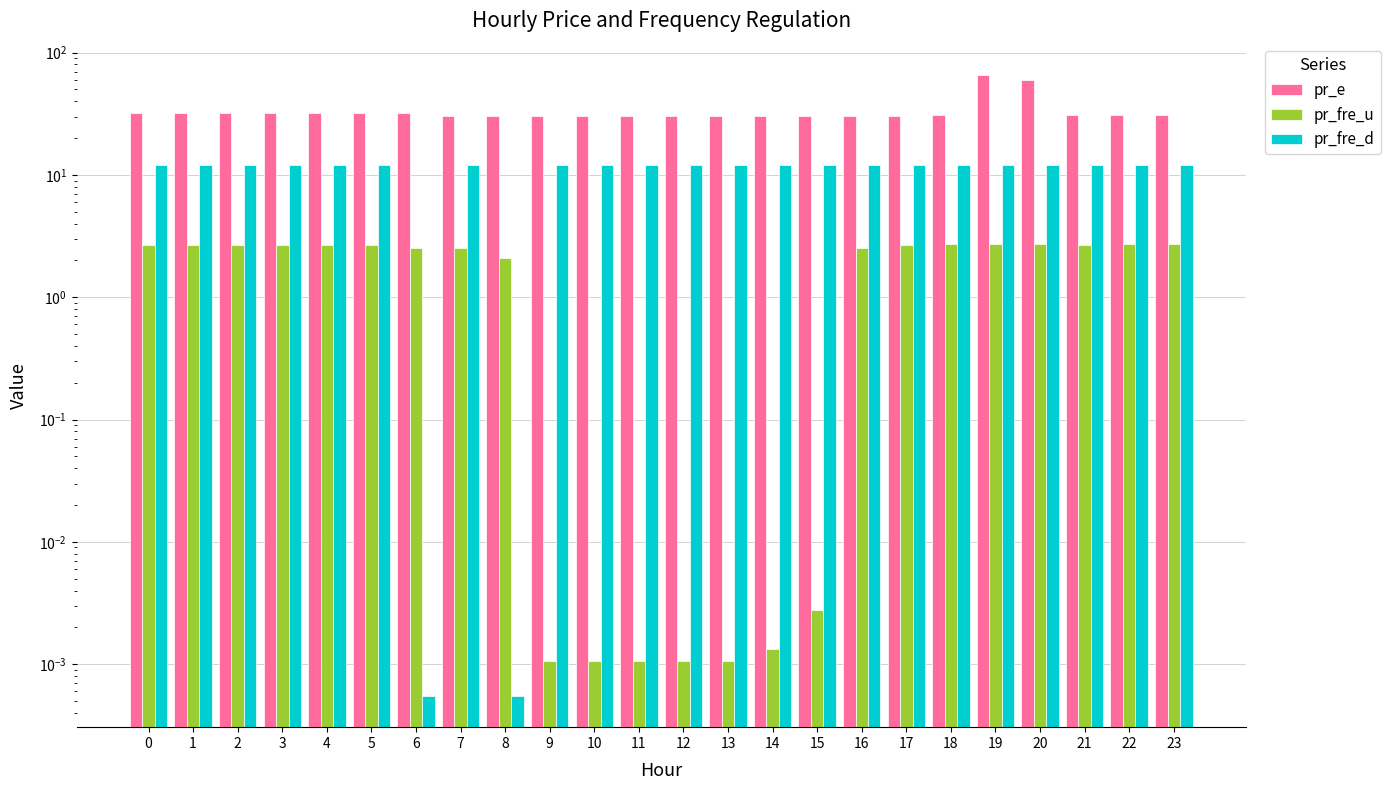

At which category is the sum across all series the highest?

19